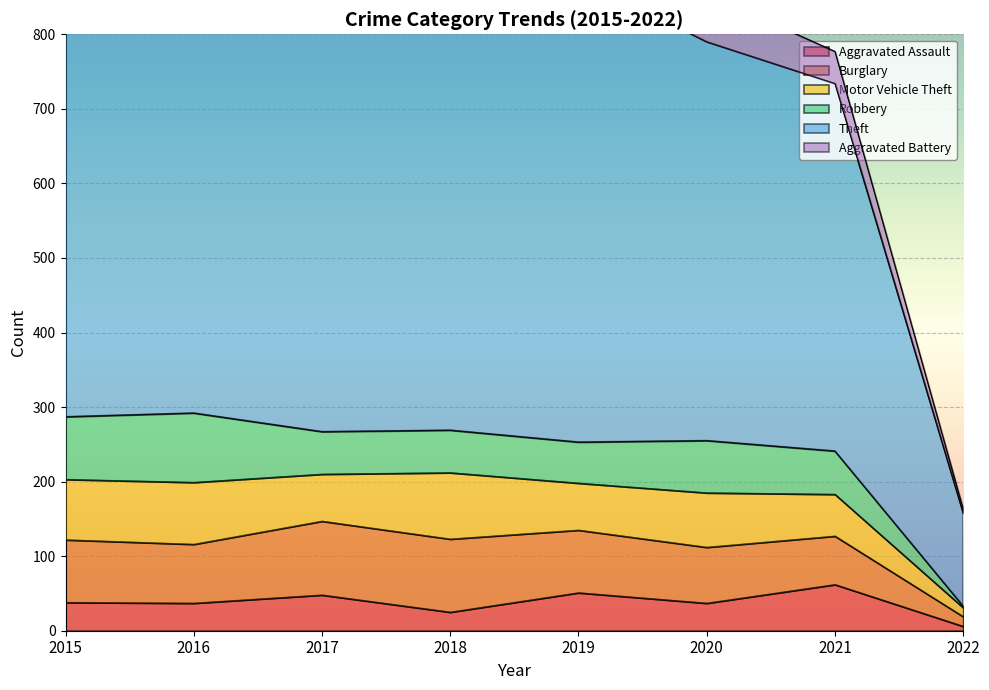

The Aggravated Battery series shows 17 at 2021. True or false?

False